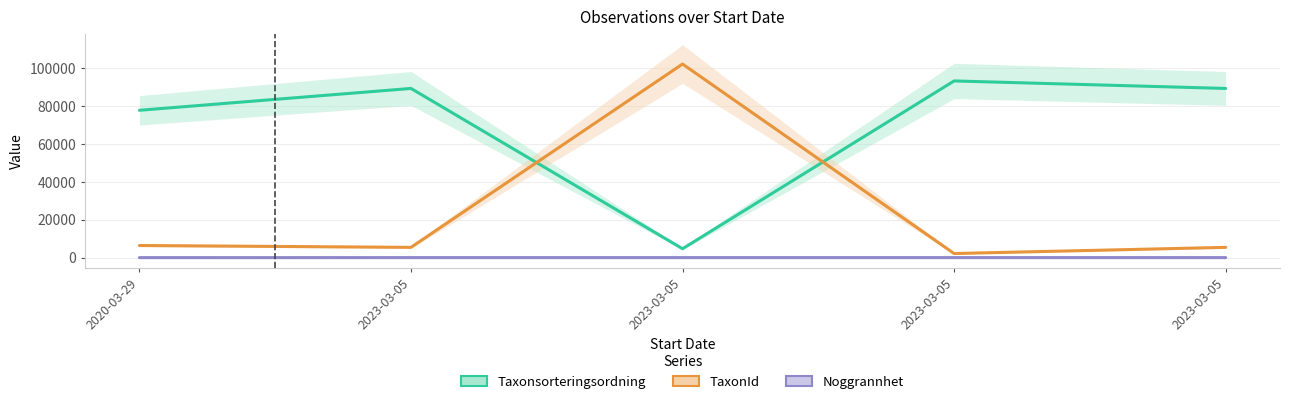

True or false: Noggrannhet and Taxonsorteringsordning intersect in this chart.

False